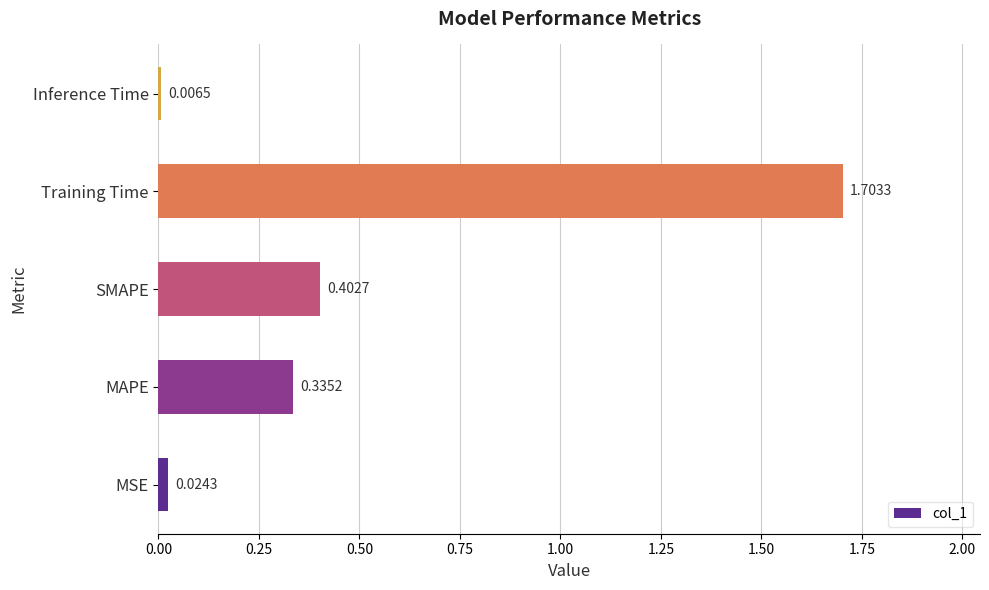

How many data points does each series have?

5